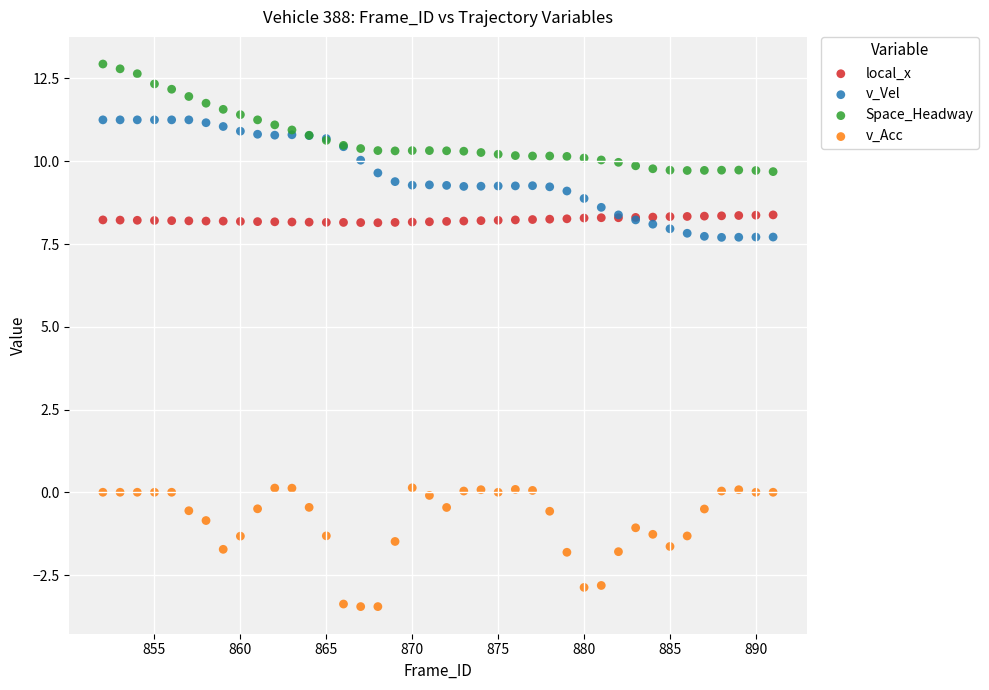

What are all the series names shown in the legend?

local_x, v_Vel, Space_Headway, v_Acc